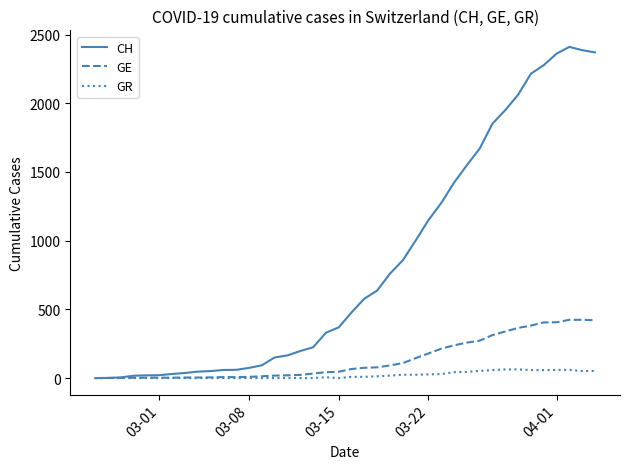

Count the number of categories in the chart.

40